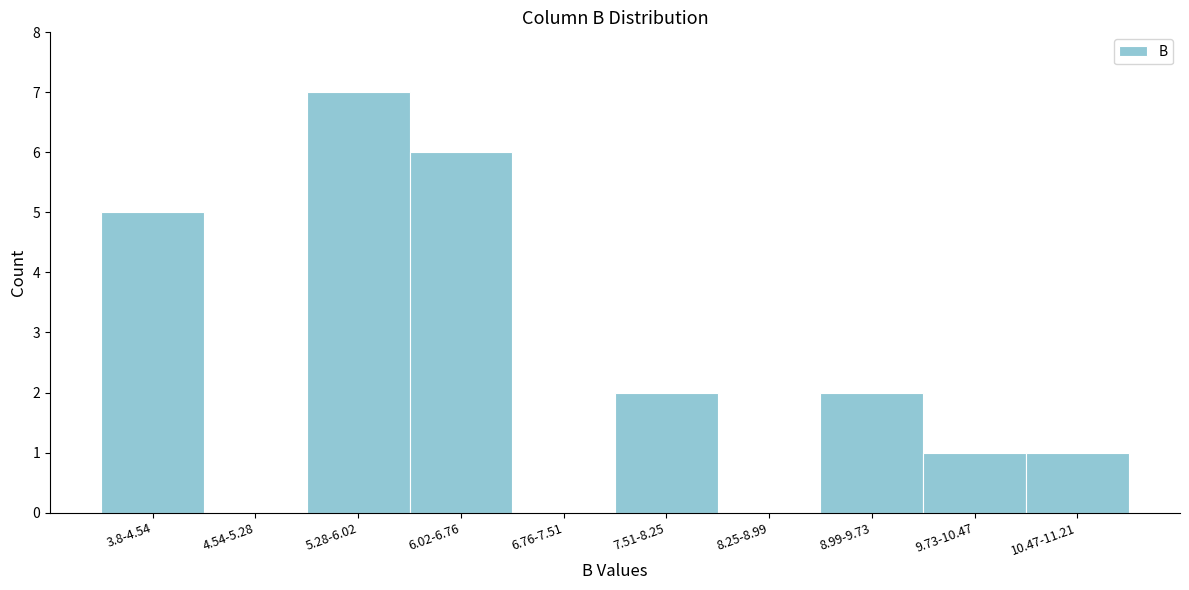

Reading left to right, transcribe all the data shown in this chart.

3.8-4.54=5	4.54-5.28=0	5.28-6.02=7	6.02-6.76=6	6.76-7.51=0	7.51-8.25=2	8.25-8.99=0	8.99-9.73=2	9.73-10.47=1	10.47-11.21=1